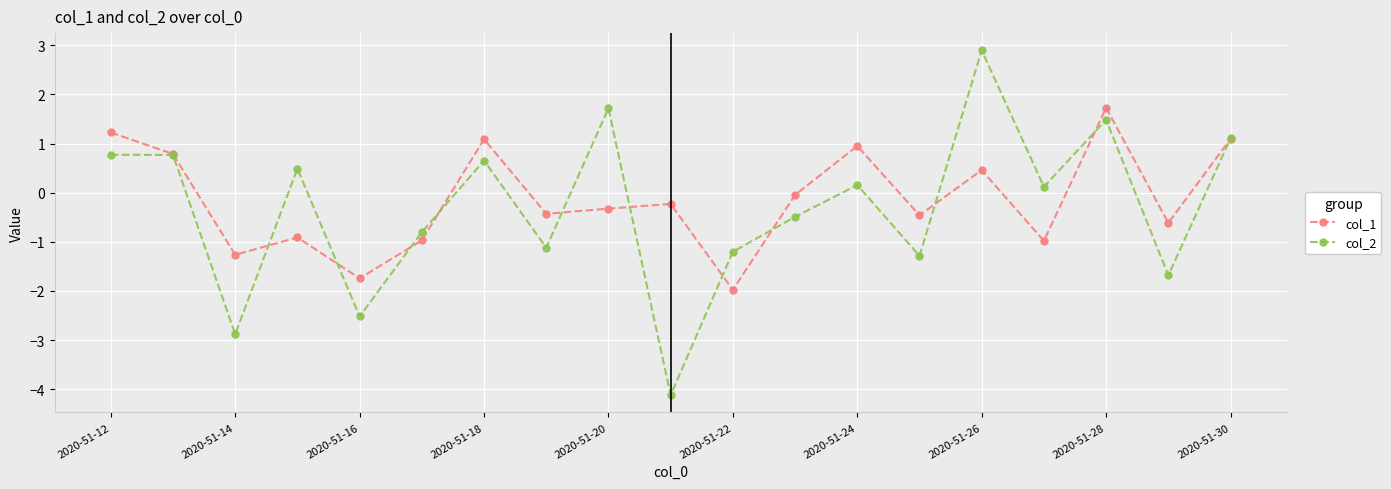

List the series in order of their peak value, lowest first.

col_1, col_2